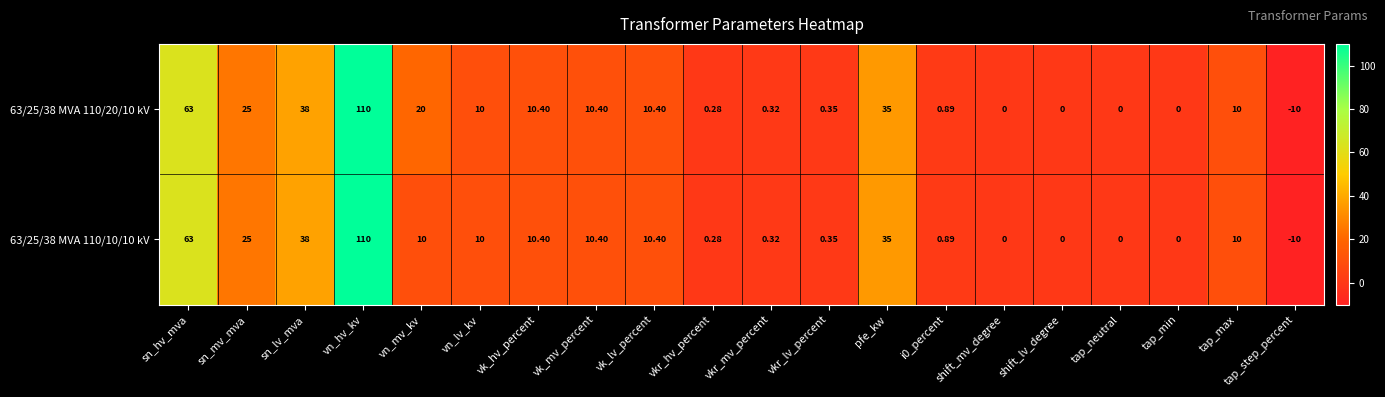

Which label corresponds to the largest value in the chart?

vn_hv_kv